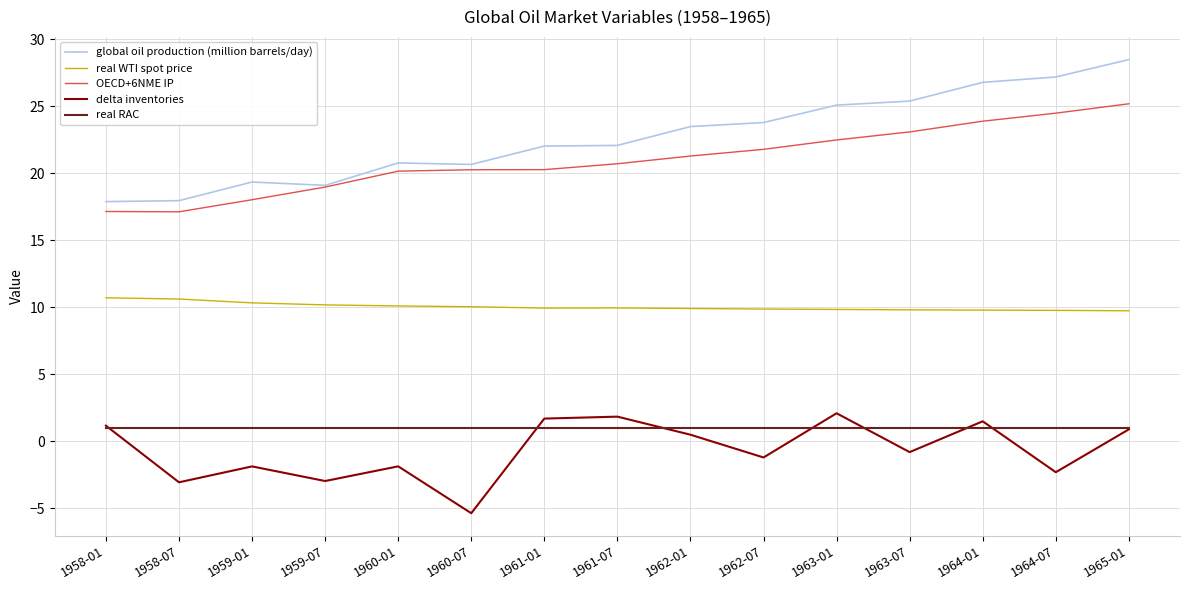

True or false: real RAC and global oil production (million barrels/day) cross at least once.

False